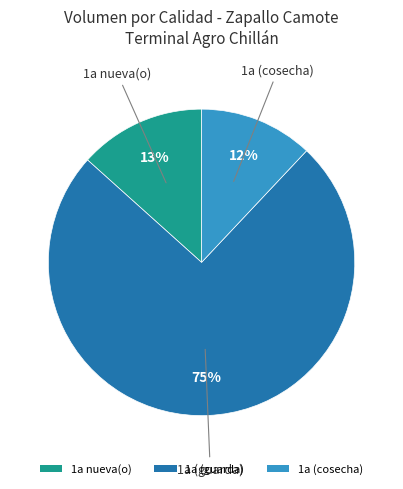

Which slice is the largest?

1a (guarda)